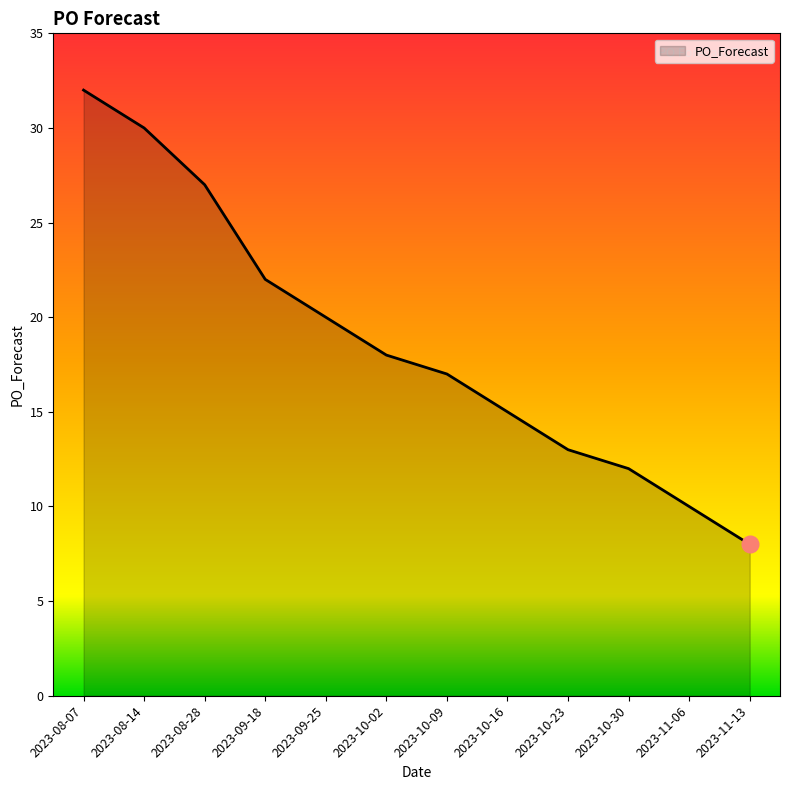

Is it true that the value at 2023-09-18 is 22?

True